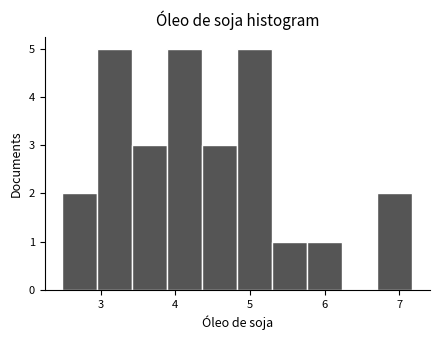

Reading left to right, list every bar in this chart as the range it spans on the x-axis followed by its height. Neither the bar edges nor the heights are printed on the chart, so give them approximately, as read against the axes.

2.5 to 3.0: 2
3.0 to 3.4: 5
3.4 to 3.9: 3
3.9 to 4.4: 5
4.4 to 4.8: 3
4.8 to 5.3: 5
5.3 to 5.8: 1
5.8 to 6.2: 1
6.2 to 6.7: 0
6.7 to 7.2: 2